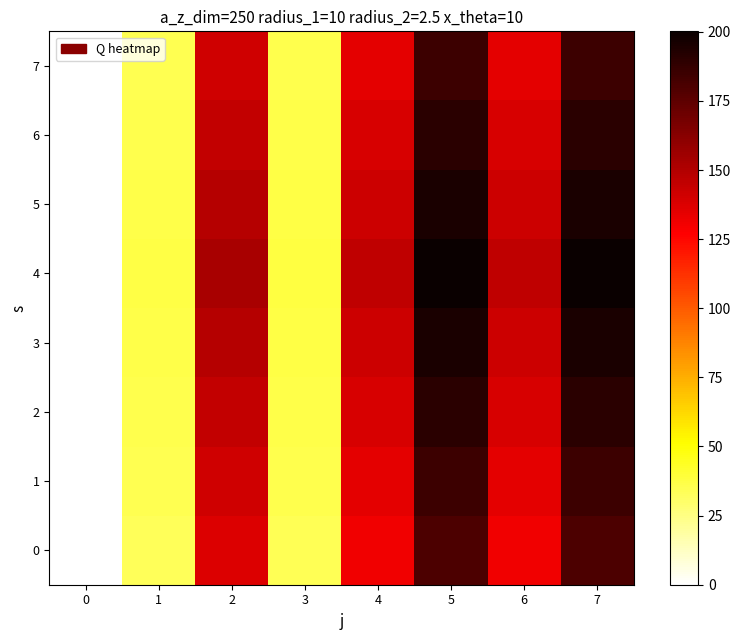

How many data points does each series have?

8